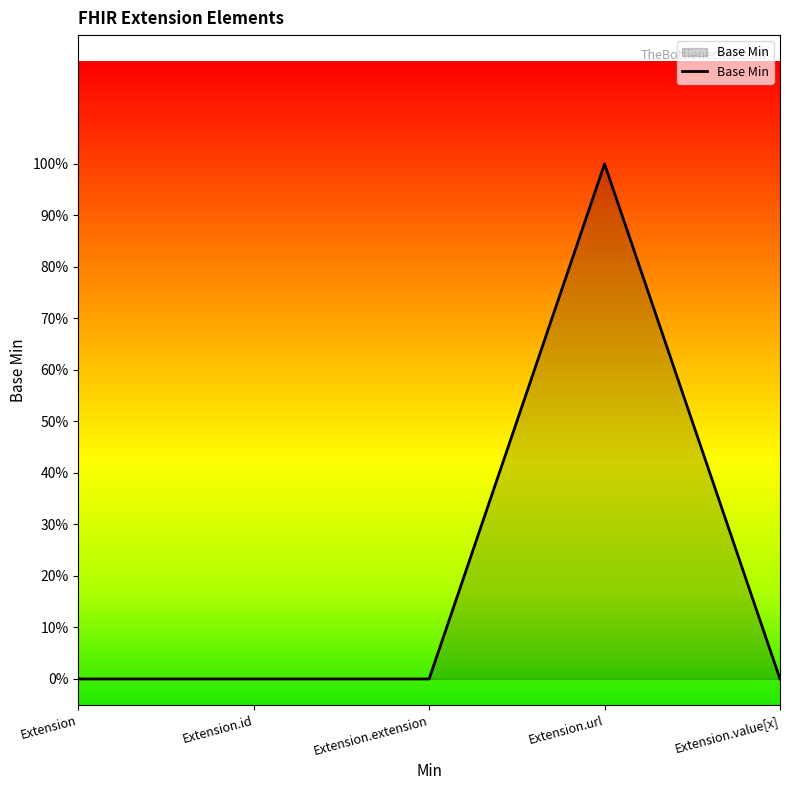

Between Extension.id and Extension.url, which is larger?

Extension.url